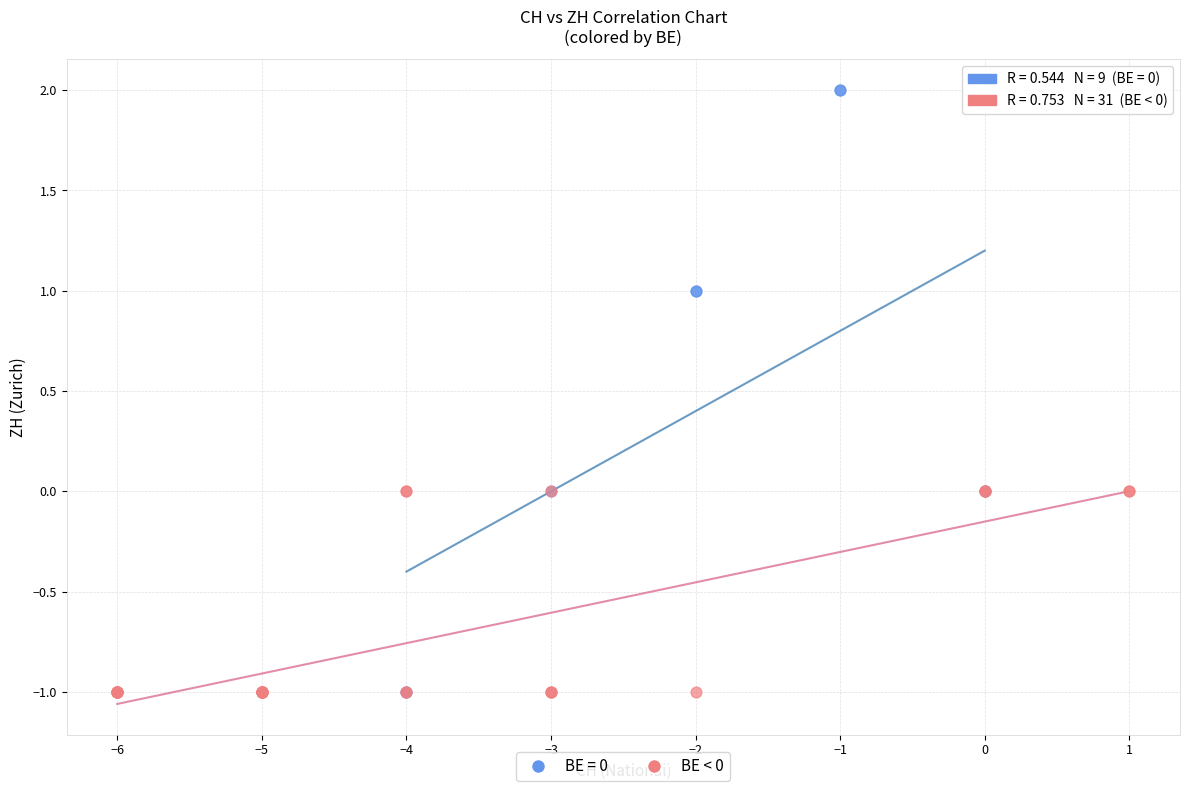

Which series has the widest spread of Y values?

BE = 0